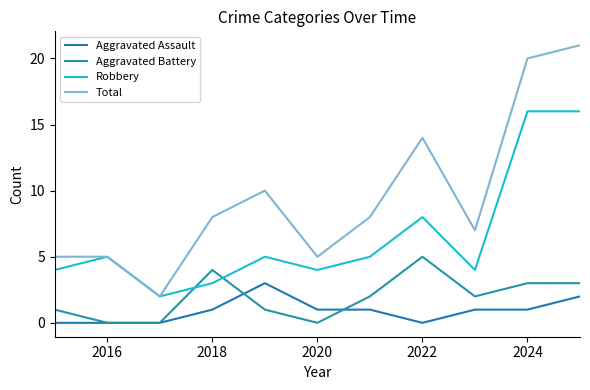

What is the difference between the maximum and minimum values in the Aggravated Battery series?

5